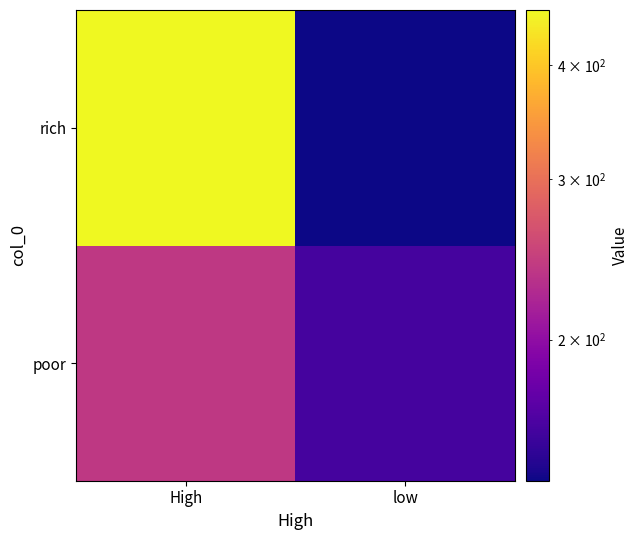

Which label corresponds to the smallest value in the chart?

low